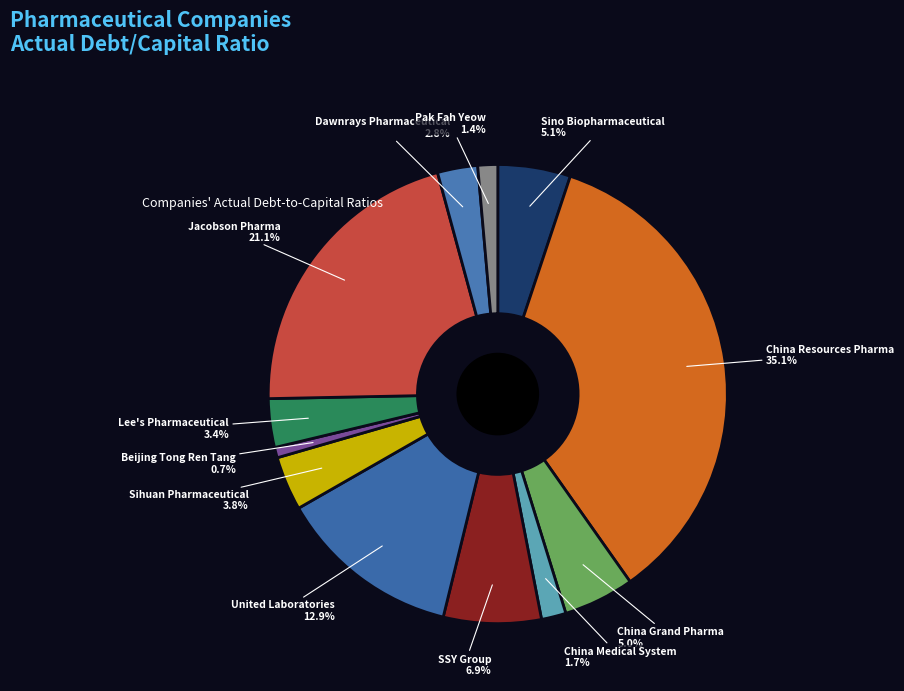

To the nearest percent, what is the difference between the largest and smallest slice percentages?

34%